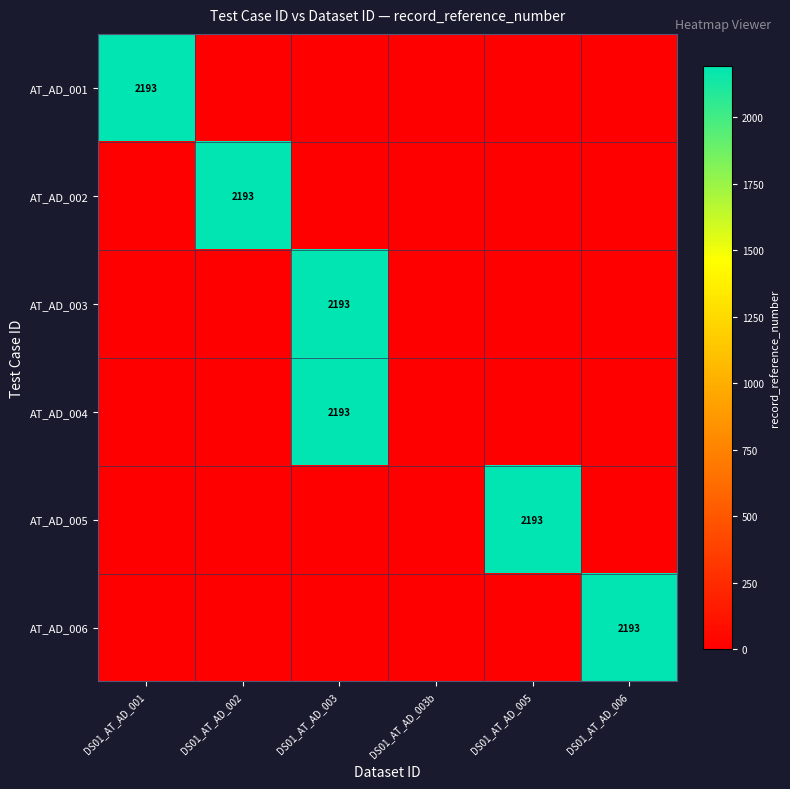

Count the number of categories in the chart.

6